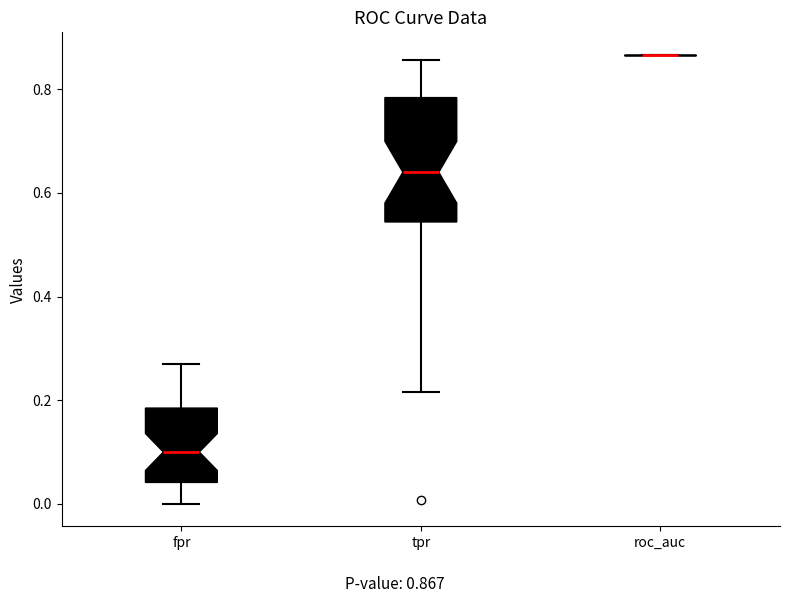

Reading left to right, read every box against the y-axis: the position of its median line, the range the box covers, and the ends of its whiskers. The values are not printed on the chart, so give them approximately, as read against the axis.

fpr: median 0.10, box 0.04 to 0.18, whiskers 0.00 to 0.26
tpr: median 0.64, box 0.54 to 0.78, whiskers 0.22 to 0.86
roc_auc: box collapsed to a line at 0.86, whiskers 0.86 to 0.86